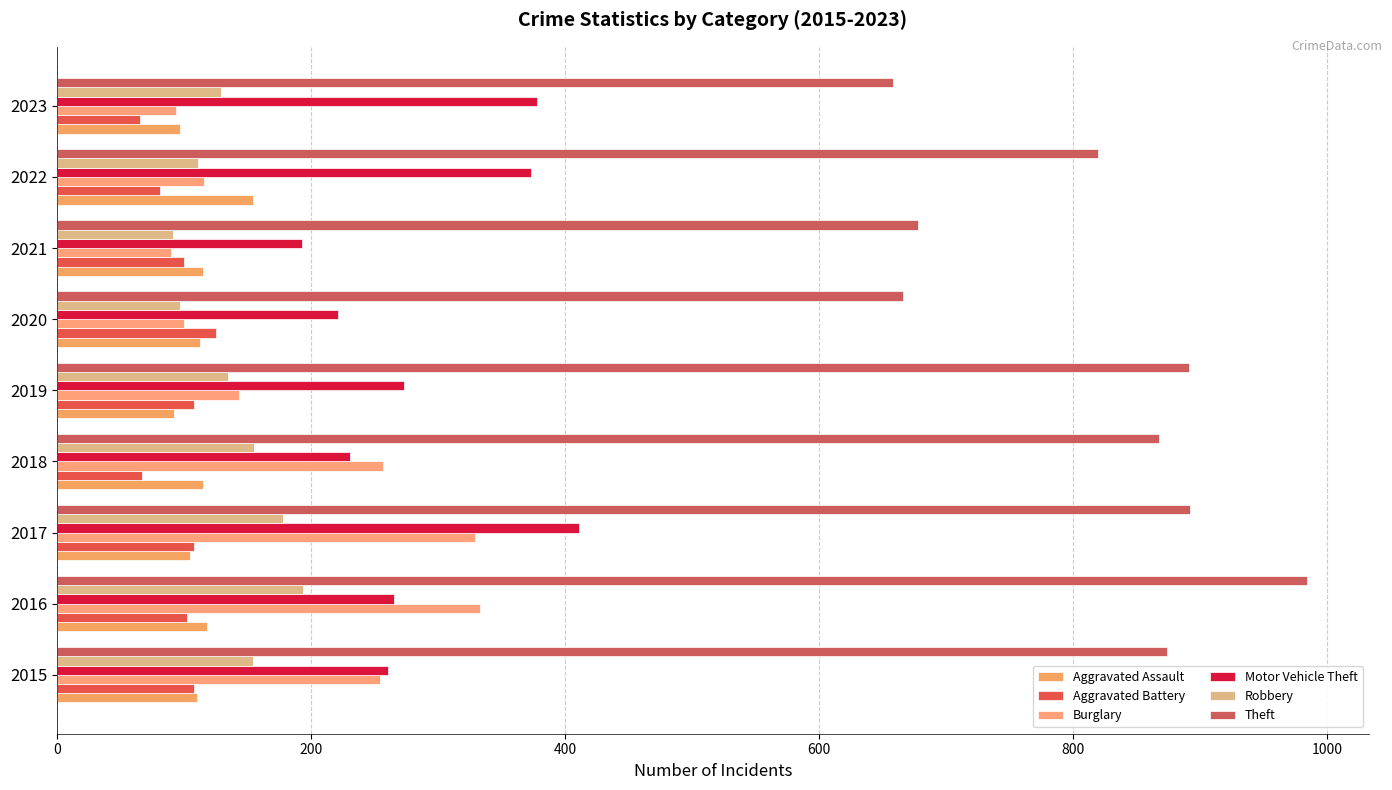

What is the sum of all Aggravated Battery values?

864